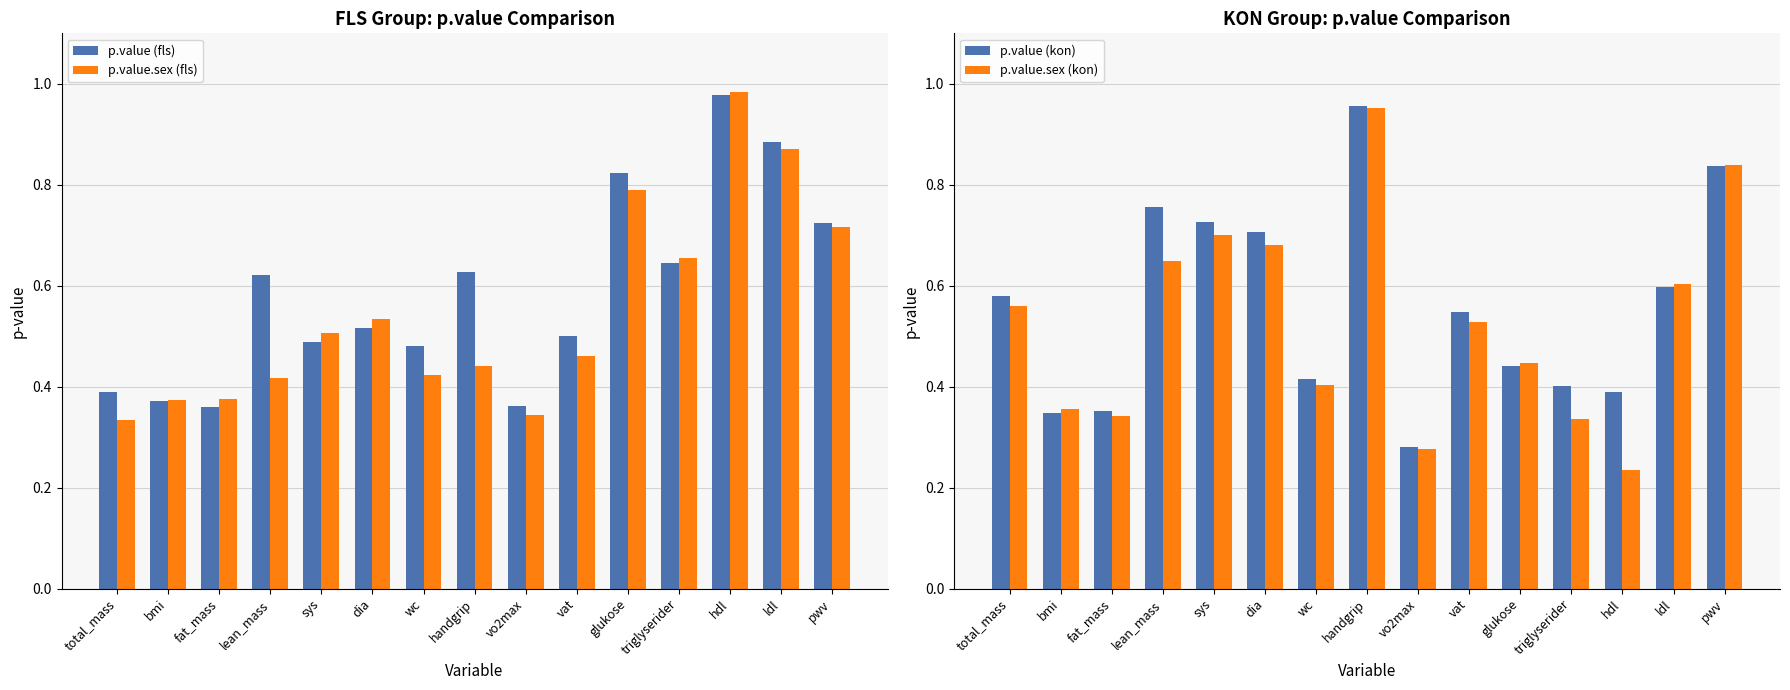

Rank the series at triglyserider from lowest to highest value.

p.value.sex (kon), p.value (kon), p.value (fls), p.value.sex (fls)